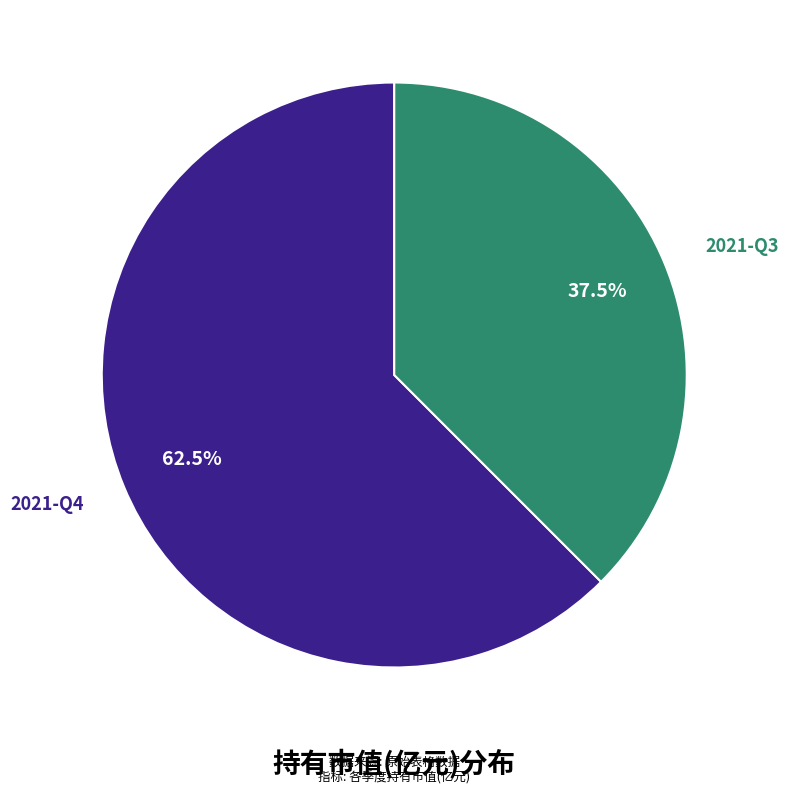

How many slices are in this pie chart?

2